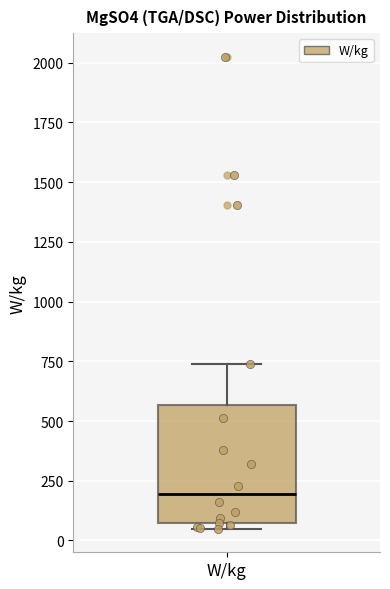

Transcribe this box plot: give where the median line is, the range the box spans, and where the two whiskers end, as read against the y-axis. The values are not printed on the chart, so give them approximately, as read against the axis.

median 200, box 50 to 550, whiskers 50 (just below the box's lower edge) to 750